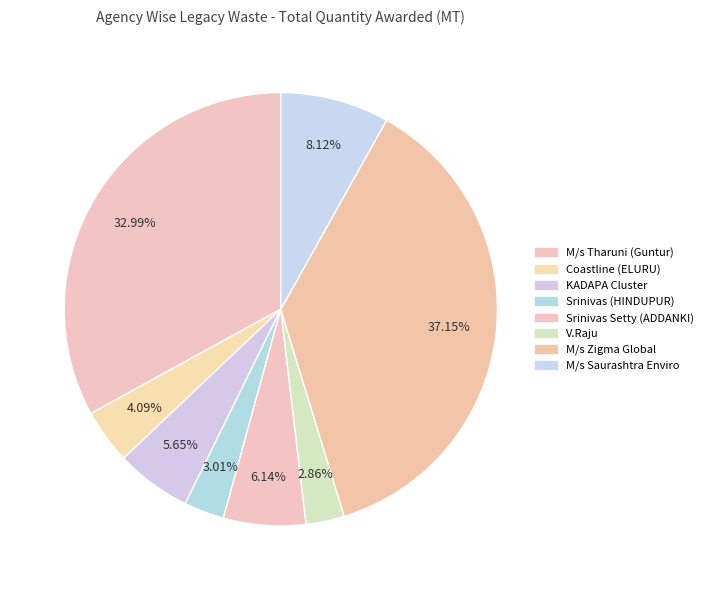

True or false: M/s Saurashtra Enviro accounts for 8% of the total.

True